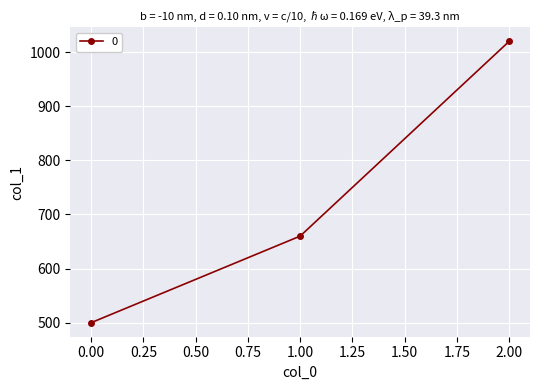

Count the values in the range 500 to 1020.

3